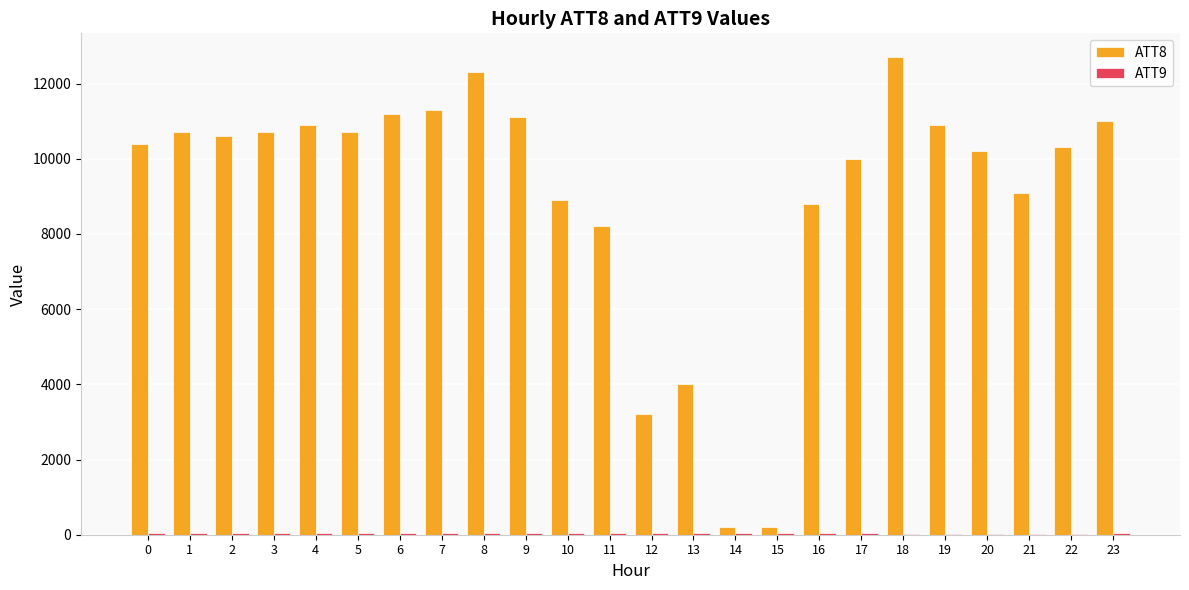

The value of ATT8 at 18 is 2614.5. True or false?

False